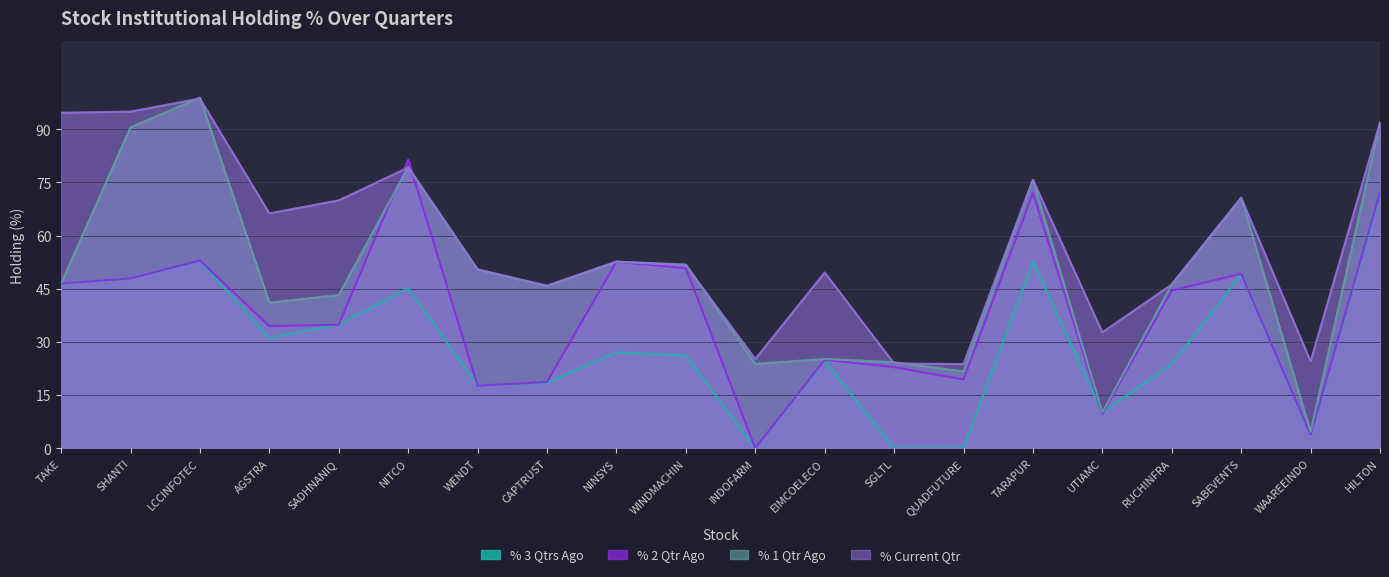

What is the label of the 7th point from the left?

WENDT